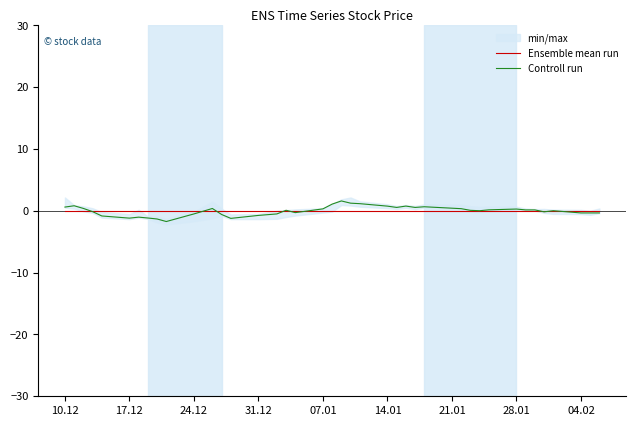

The Ensemble mean run series shows 0.0 at 17.12. True or false?

True